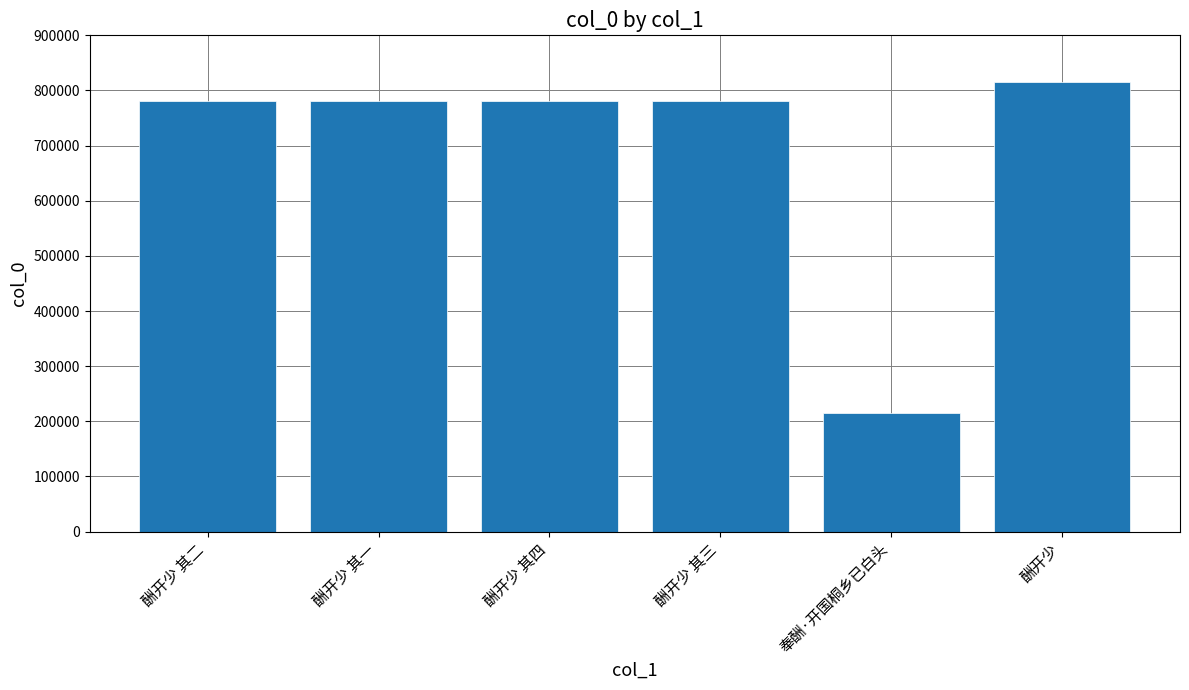

Which category has the lowest value across all series?

奉酬·开国桐乡已白头